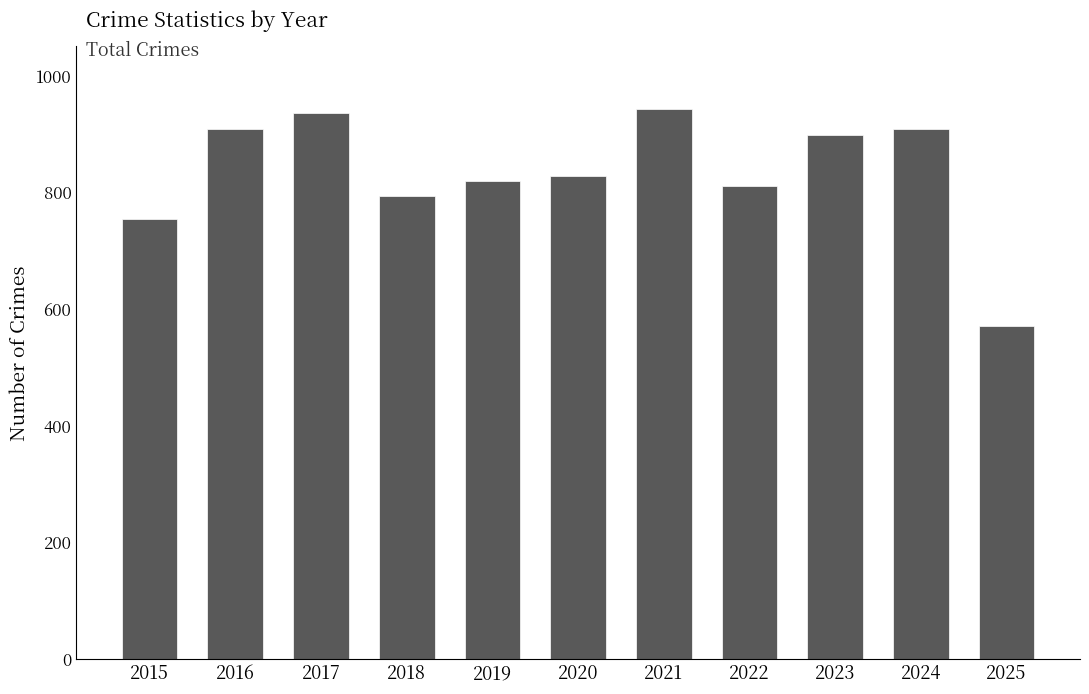

What is the change in value from 2019 to 2025?

-250